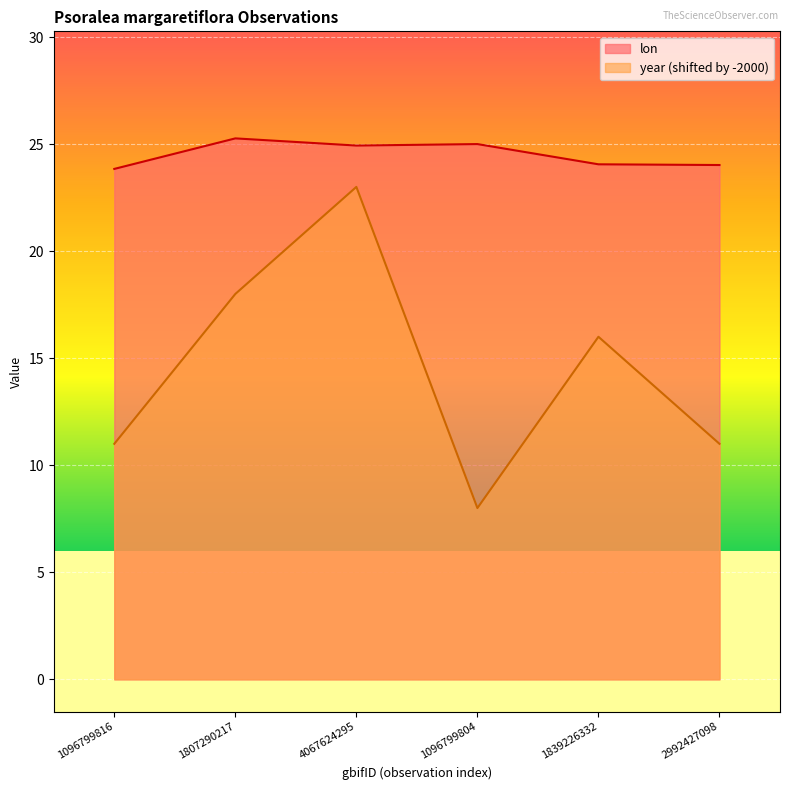

True or false: year and lon intersect in this chart.

False